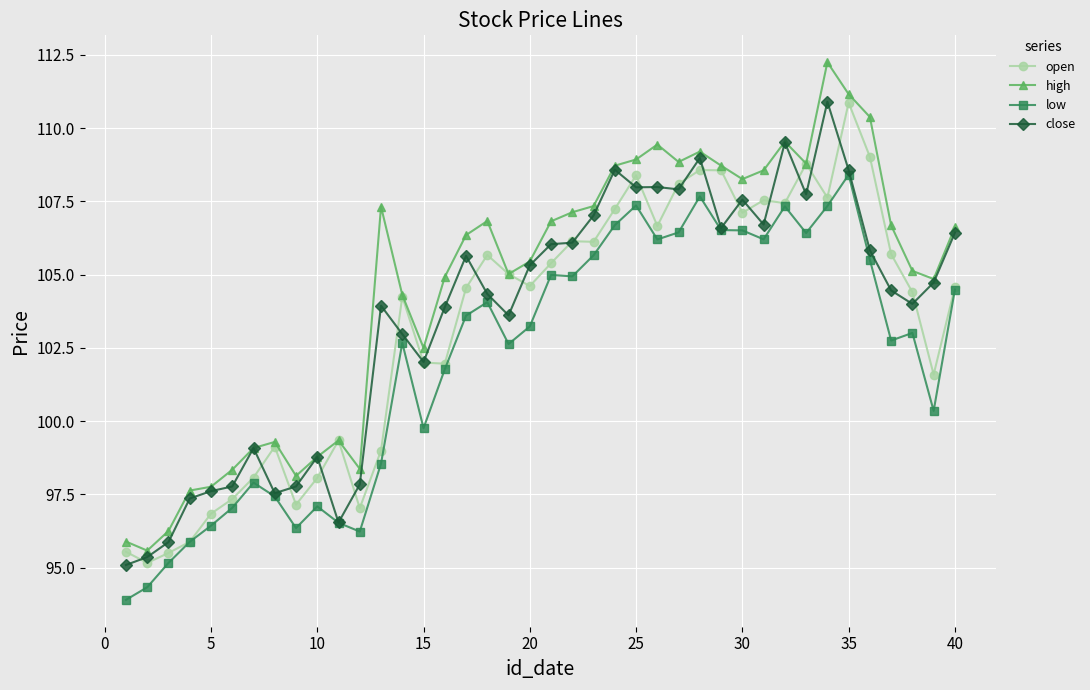

True or false: low and high intersect in this chart.

False